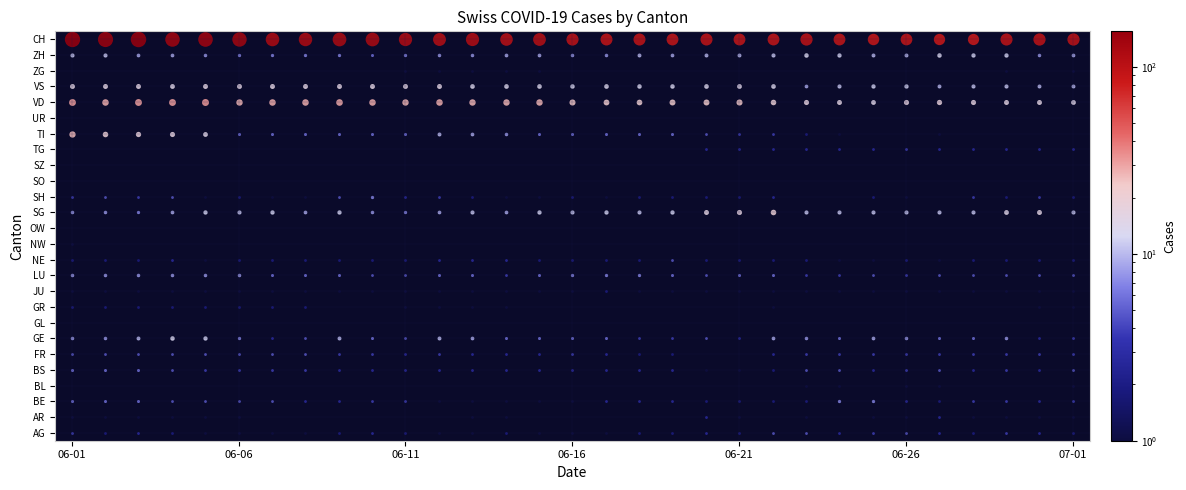

How many data points in CH are less than 97?

13